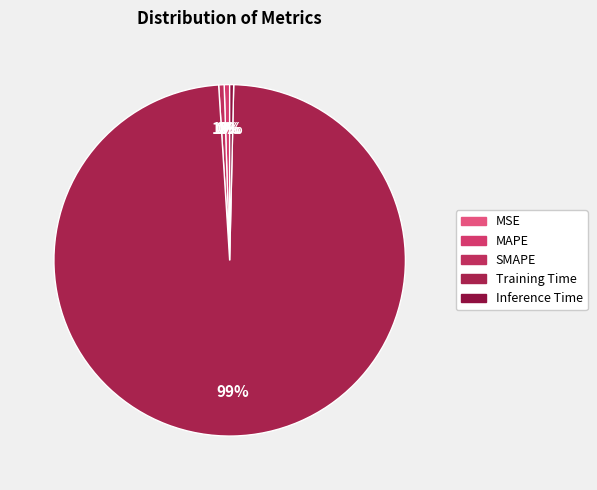

How many segments does this pie chart have?

5